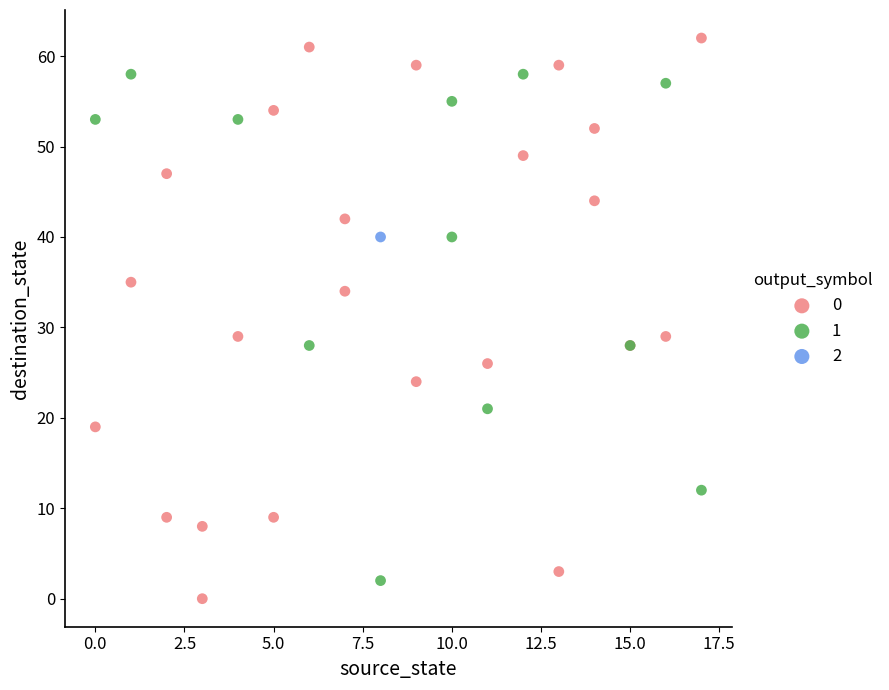

Which series contains the highest Y value?

0